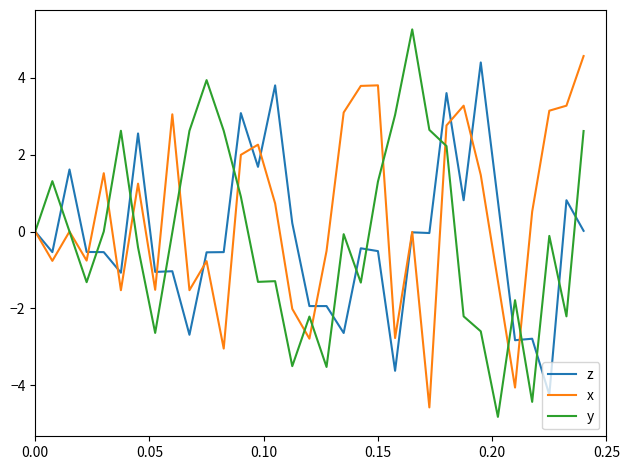

Which series has the widest spread of values?

y